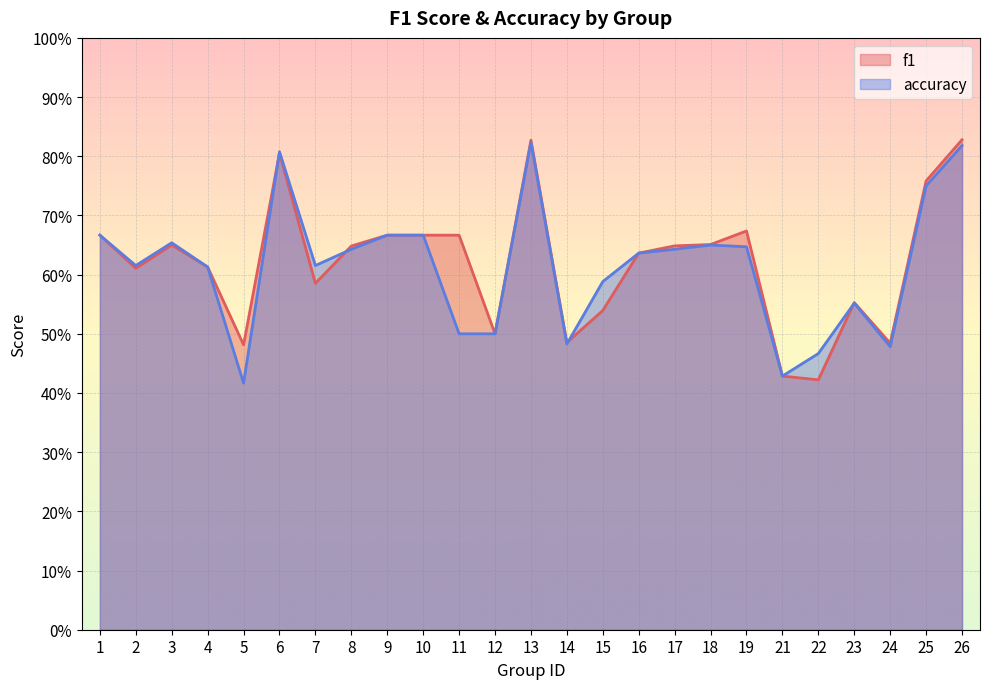

Rank the categories by f1 value from lowest to highest.

22, 21, 5, 24, 14, 12, 15, 23, 7, 2, 4, 16, 8, 17, 3, 18, 1, 9, 10, 11, 19, 25, 6, 13, 26